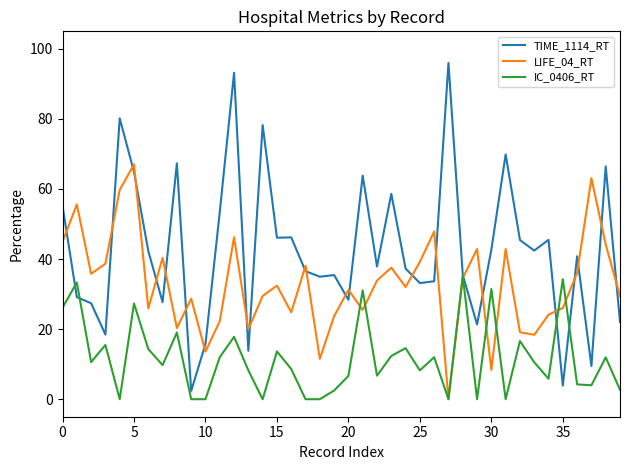

How many lines are shown in the chart?

3